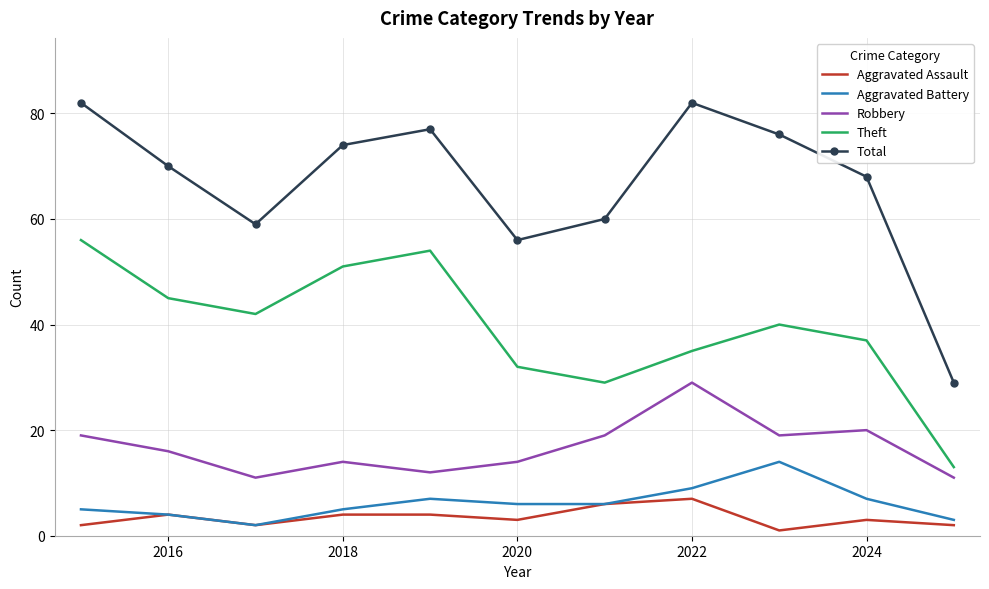

Reading left to right, transcribe all the data shown in this chart.

Aggravated Assault: 2	4	2	4	4	3	6	7	1	3	2
Aggravated Battery: 5	4	2	5	7	6	6	9	14	7	3
Robbery: 19	16	11	14	12	14	19	29	19	20	11
Theft: 56	45	42	51	54	32	29	35	40	37	13
Total: 82	70	59	74	77	56	60	82	76	68	29